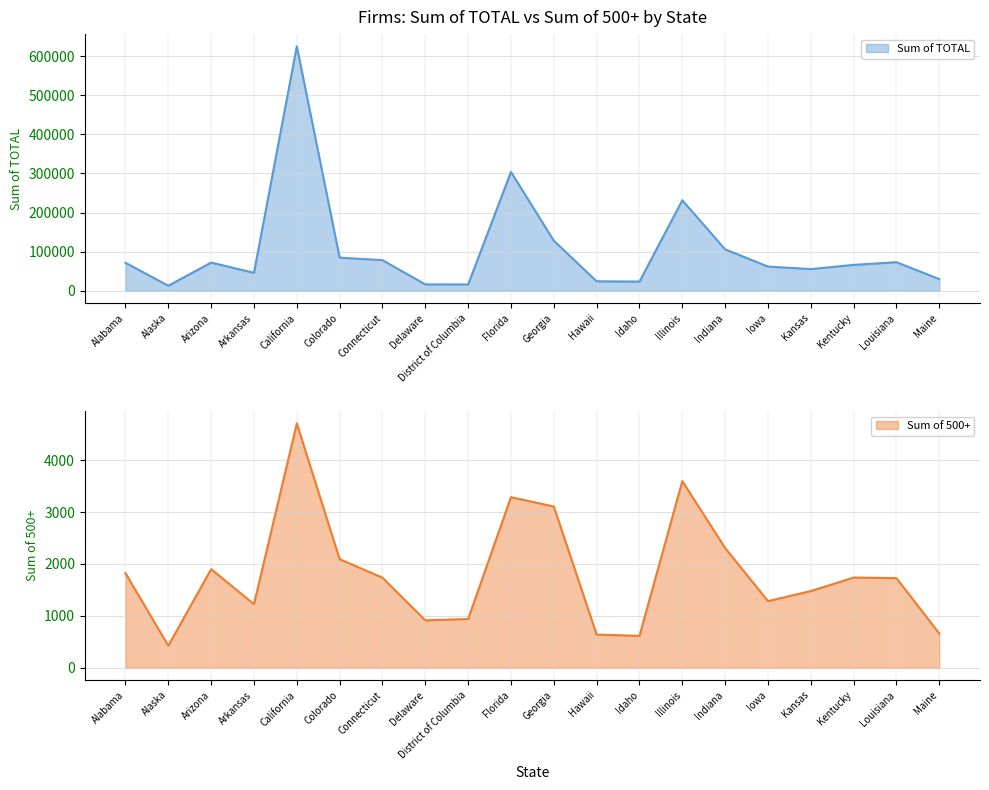

What is the difference between the highest and lowest values at Colorado?

82788